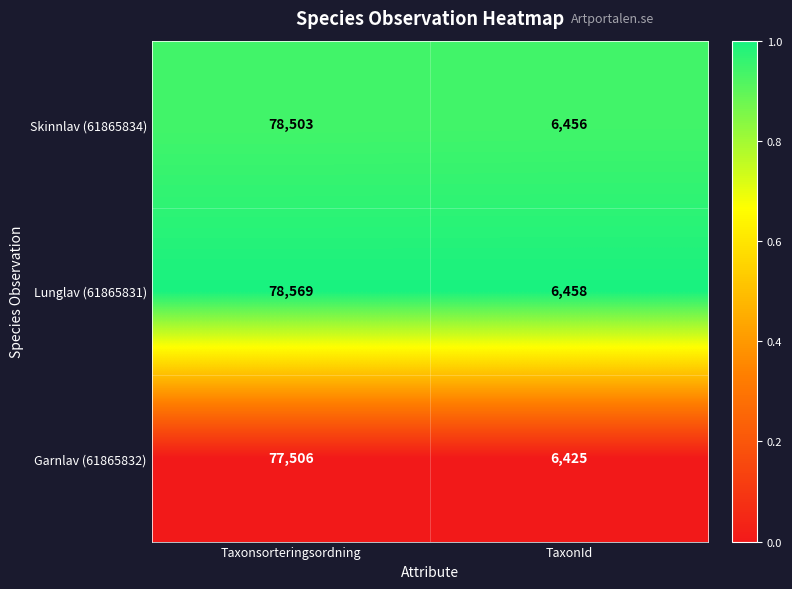

What is the difference between the highest and lowest values at TaxonId?

33